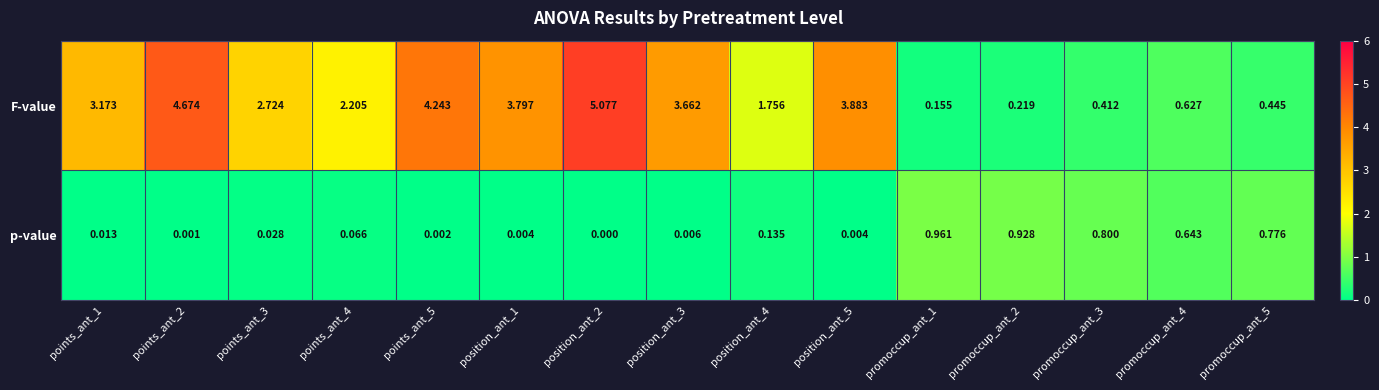

List the series in order of their overall mean, highest first.

F-value, p-value